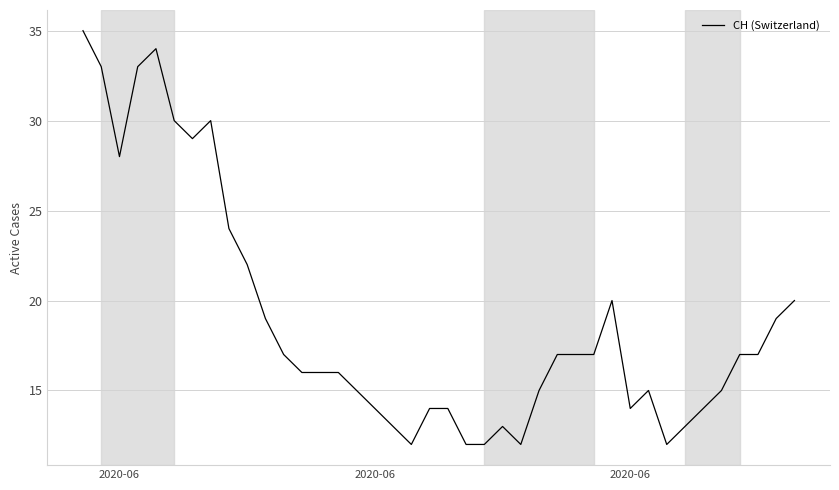

What is the greatest value displayed?

35